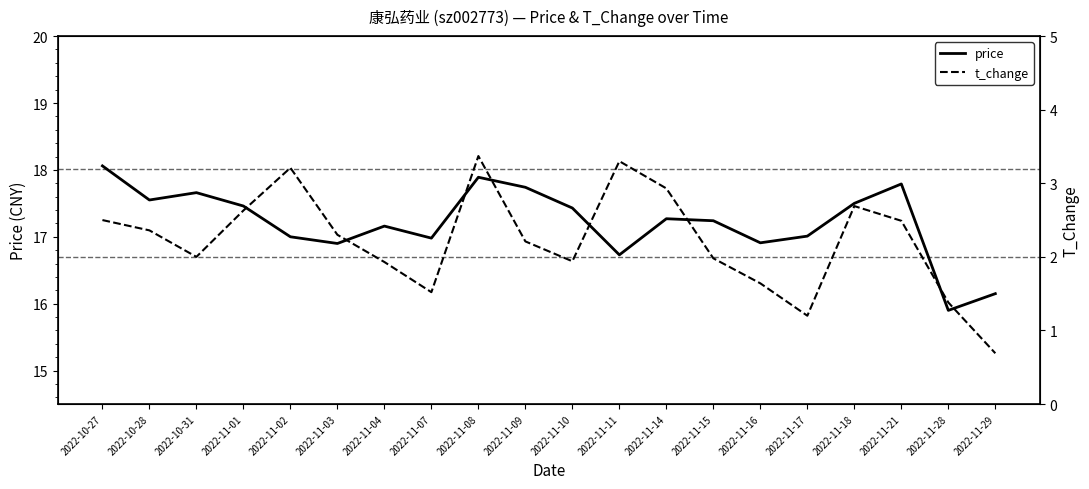

In t_change, how many points are lower than both neighbors (excluding endpoints)?

4